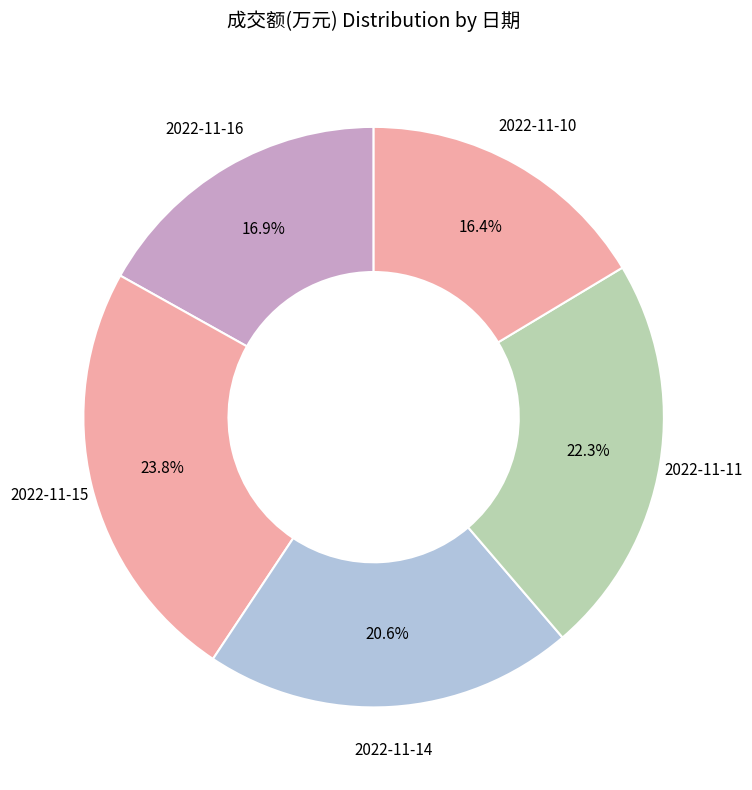

How many segments does this pie chart have?

5